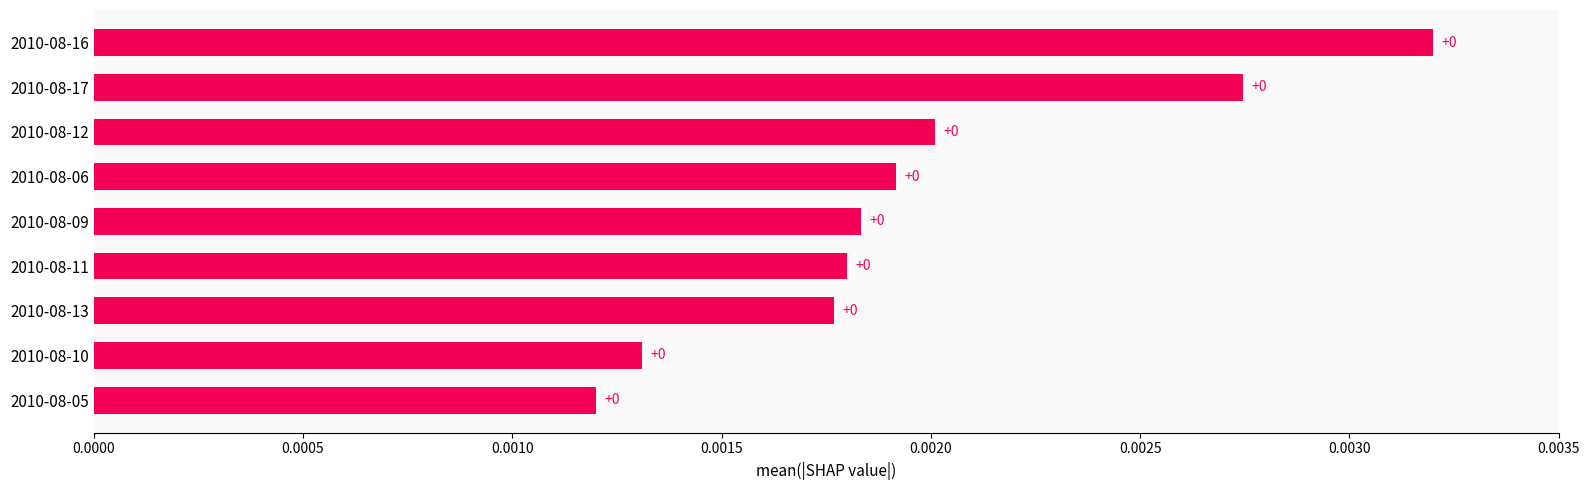

How many values are between 0 and 1?

9